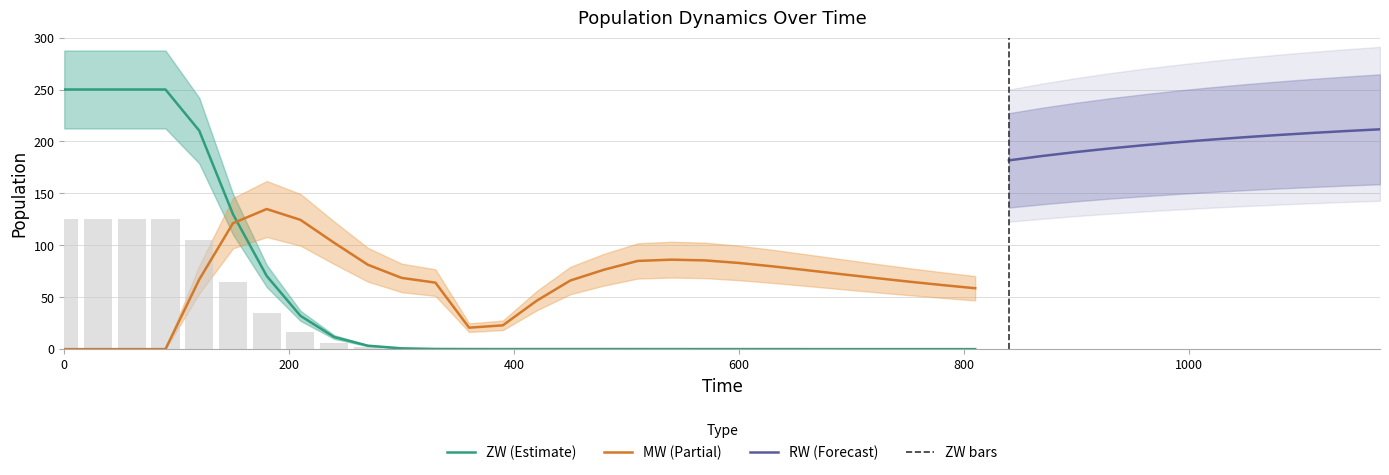

At which category is the sum across all series the highest?

120